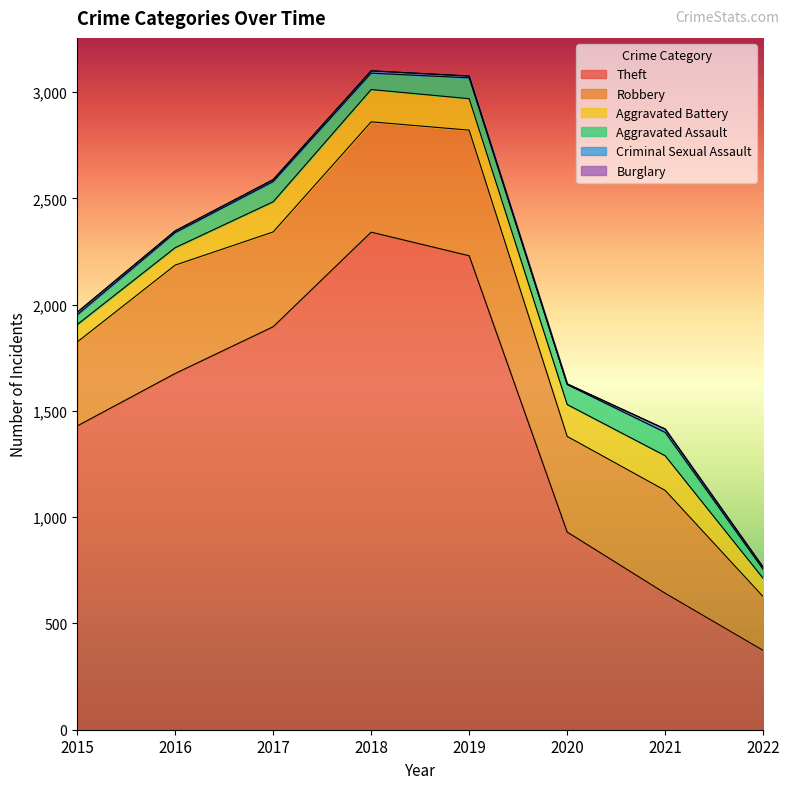

Rank the series at 2020 from lowest to highest value.

Burglary, Criminal Sexual Assault, Aggravated Assault, Aggravated Battery, Robbery, Theft